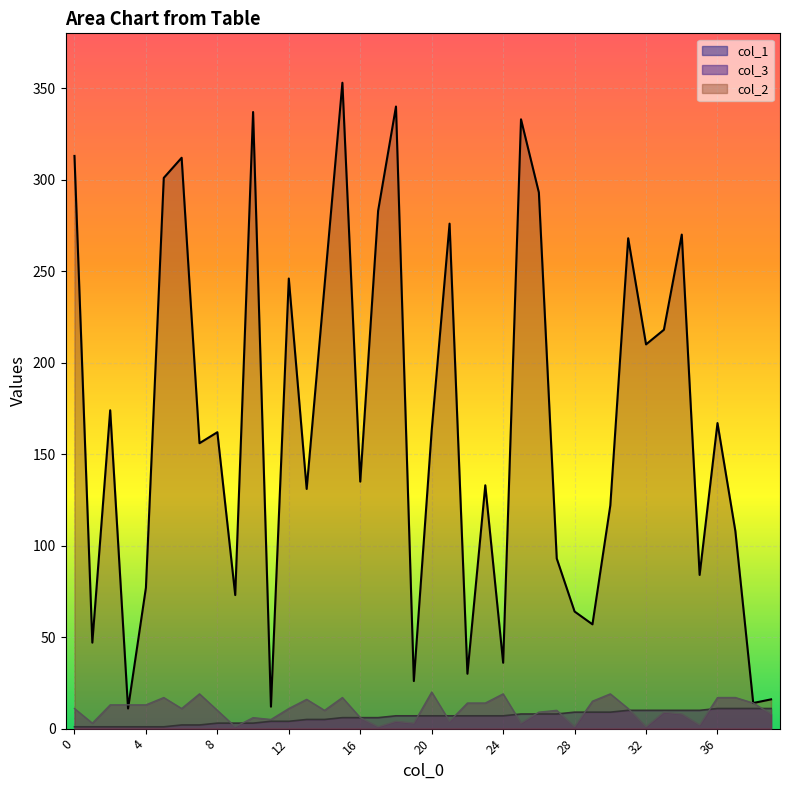

True or false: col_2 has a value of 131 at 13.

True